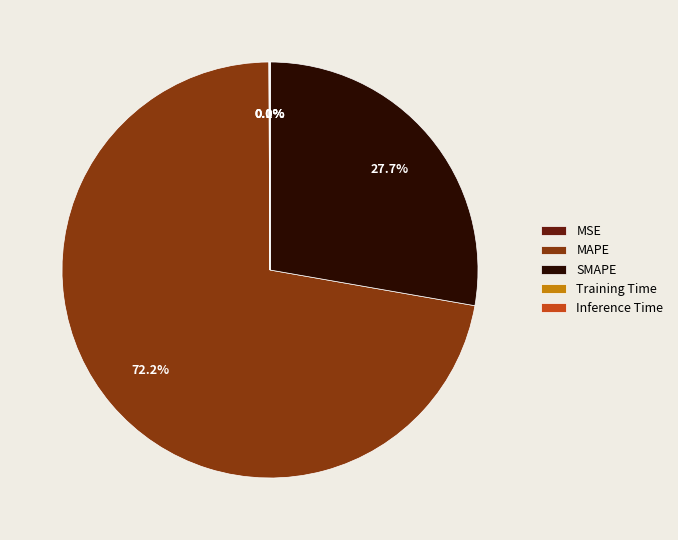

Does MAPE represent more than half of the total?

Yes